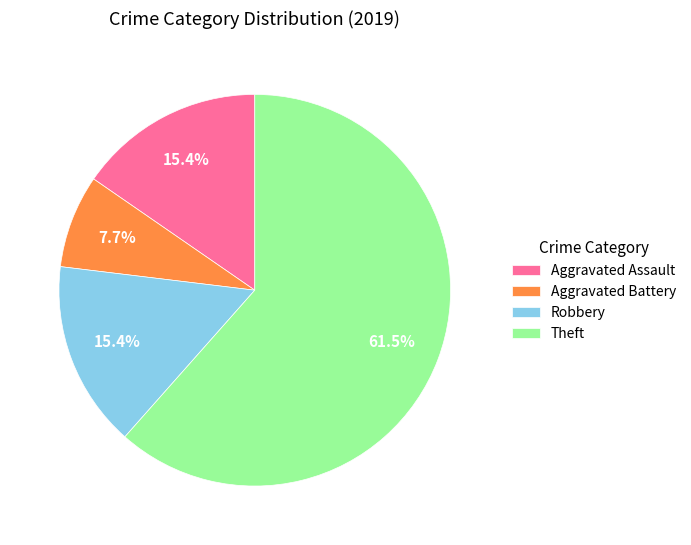

What is the smallest slice in the pie chart?

Aggravated Battery